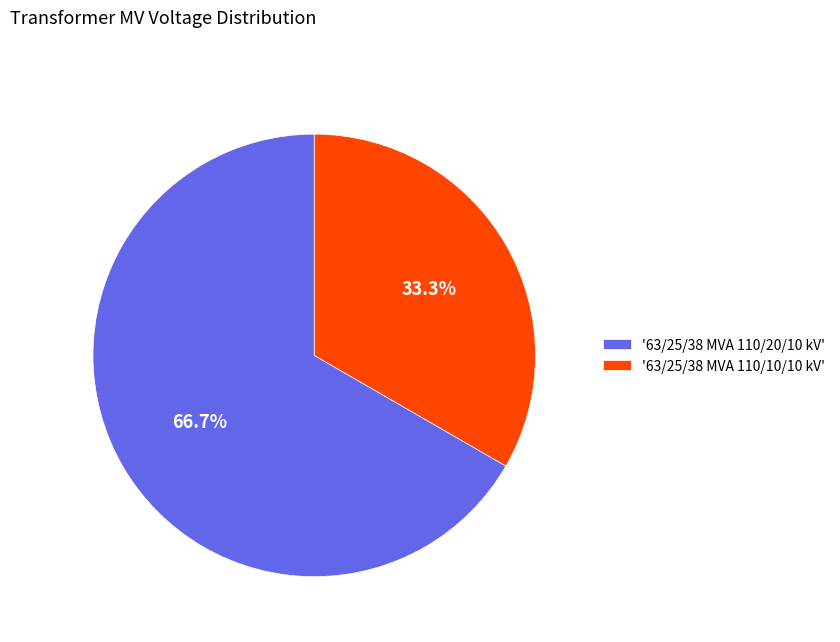

What is the ratio of the value at '63/25/38 MVA 110/10/10 kV' to the value at '63/25/38 MVA 110/20/10 kV'?

0.5